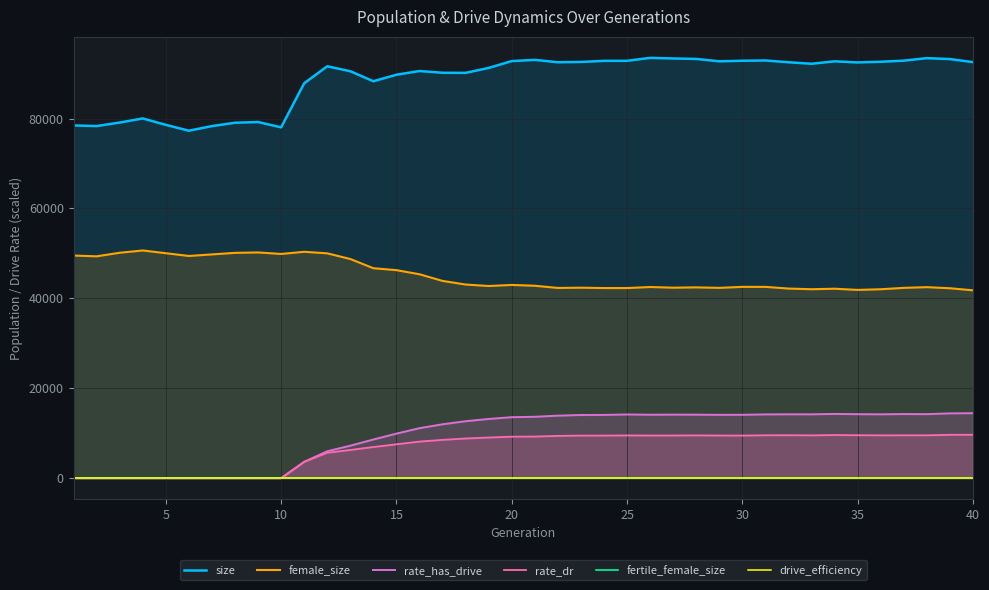

The size series shows 50076.0 at 24. True or false?

False